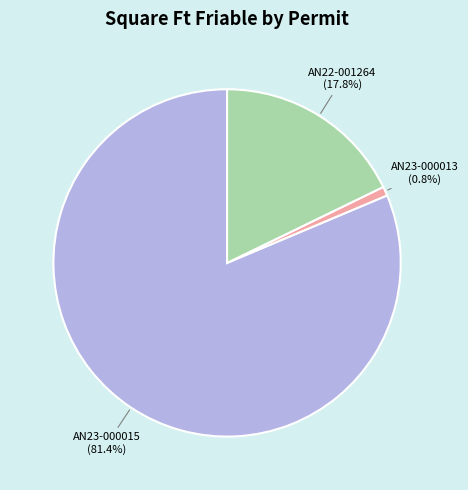

Is there any slice that represents more than half of the pie?

Yes